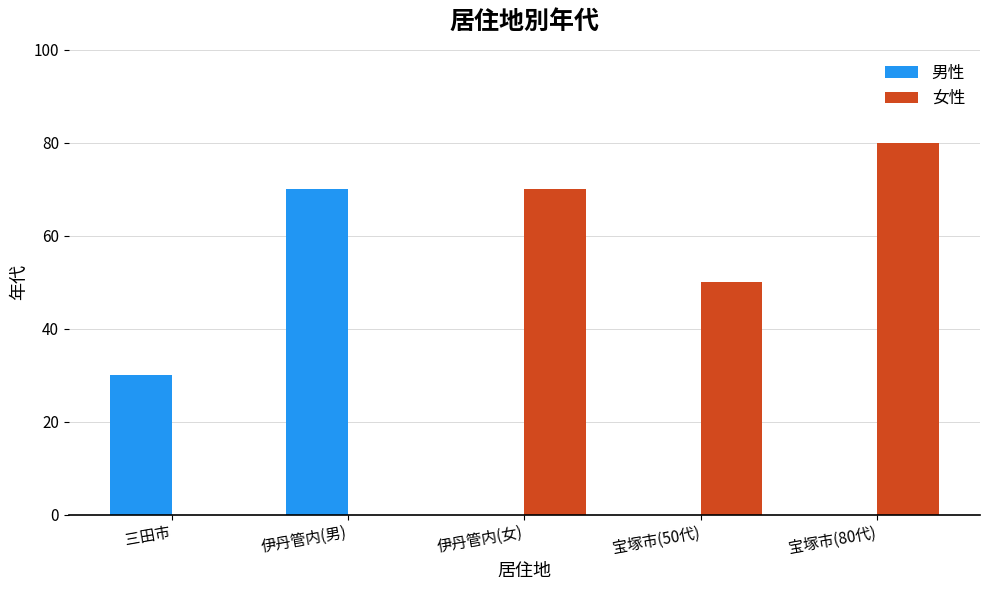

Is the value of 男性 at 伊丹管内(女) greater than the value of 女性 at 宝塚市(80代)?

No